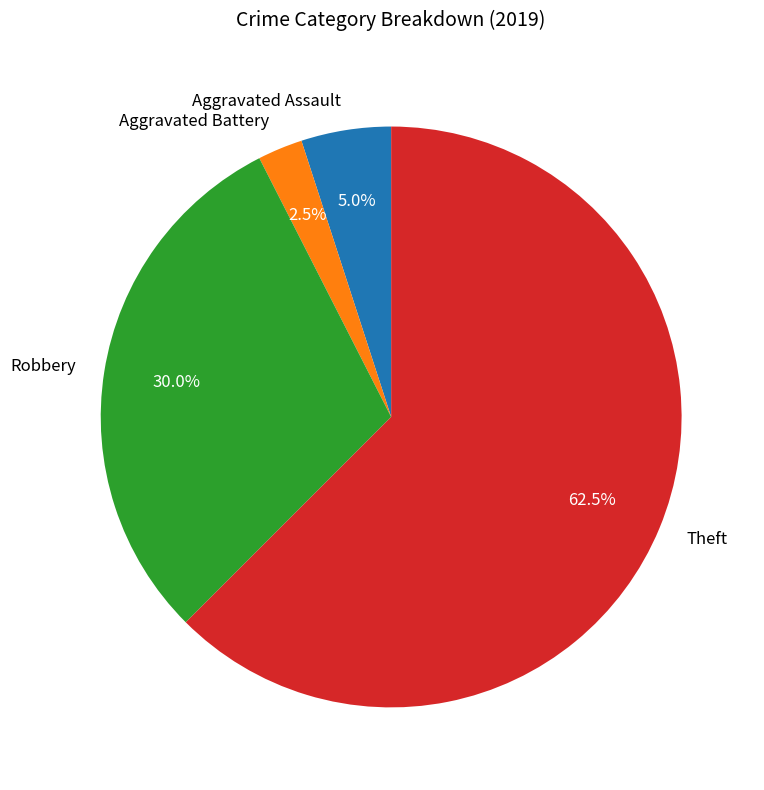

What is the ratio of the value at Robbery to the value at Aggravated Assault?

6.0